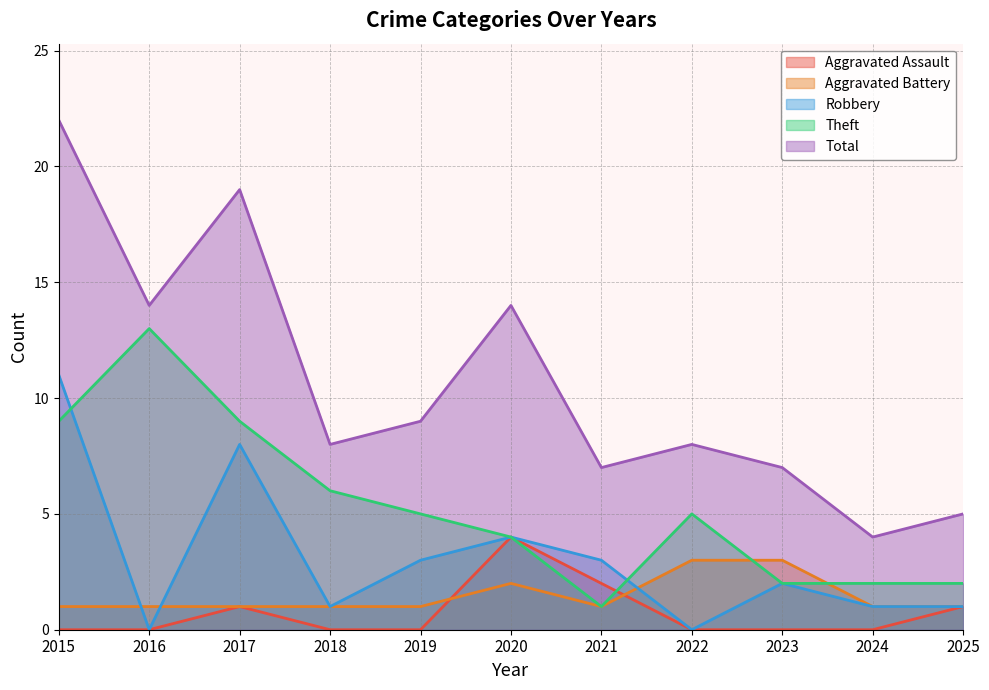

How many interior local valleys does the Total series have?

4